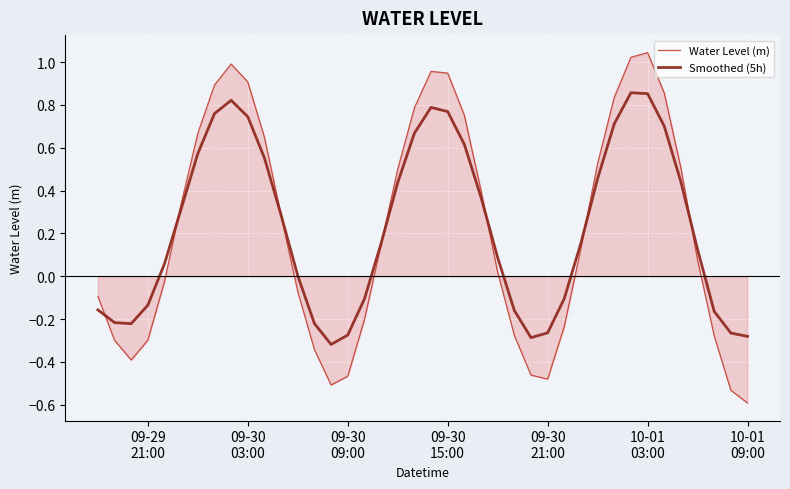

True or false: Water Level (m) and Smoothed (5h) intersect in this chart.

True